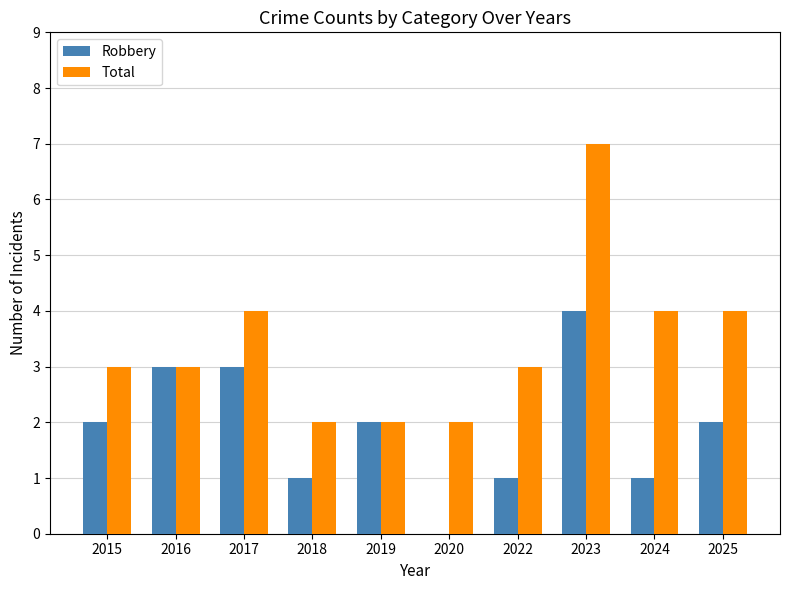

At which category is the sum across all series the highest?

2023